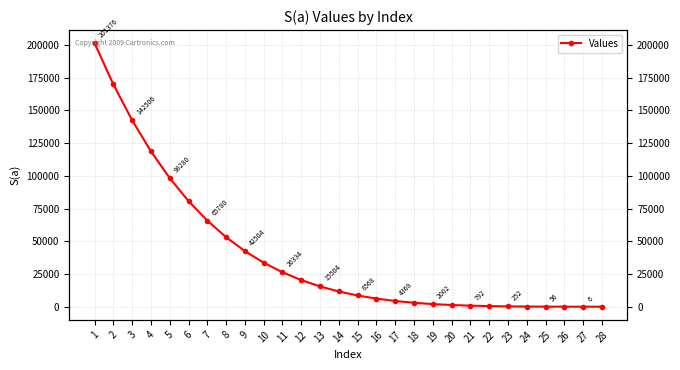

The chart shows a value of 6188 at 16. True or false?

True